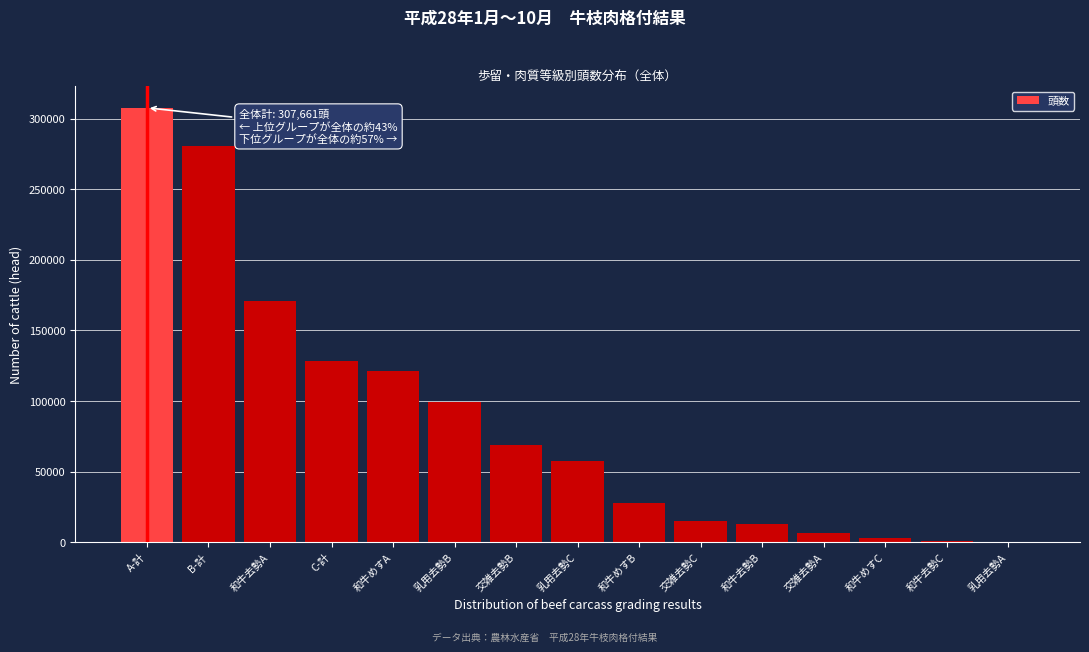

Read the value at C-計.

128657.5